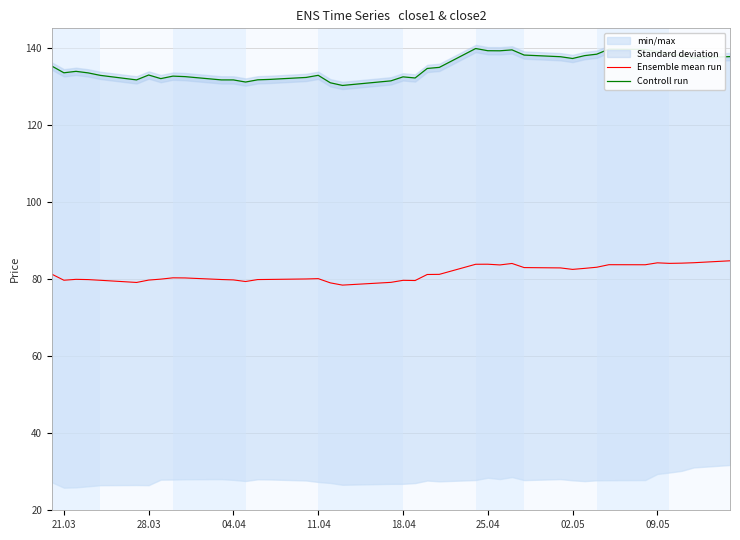

How many values in the Ensemble mean run series exceed 80?

22